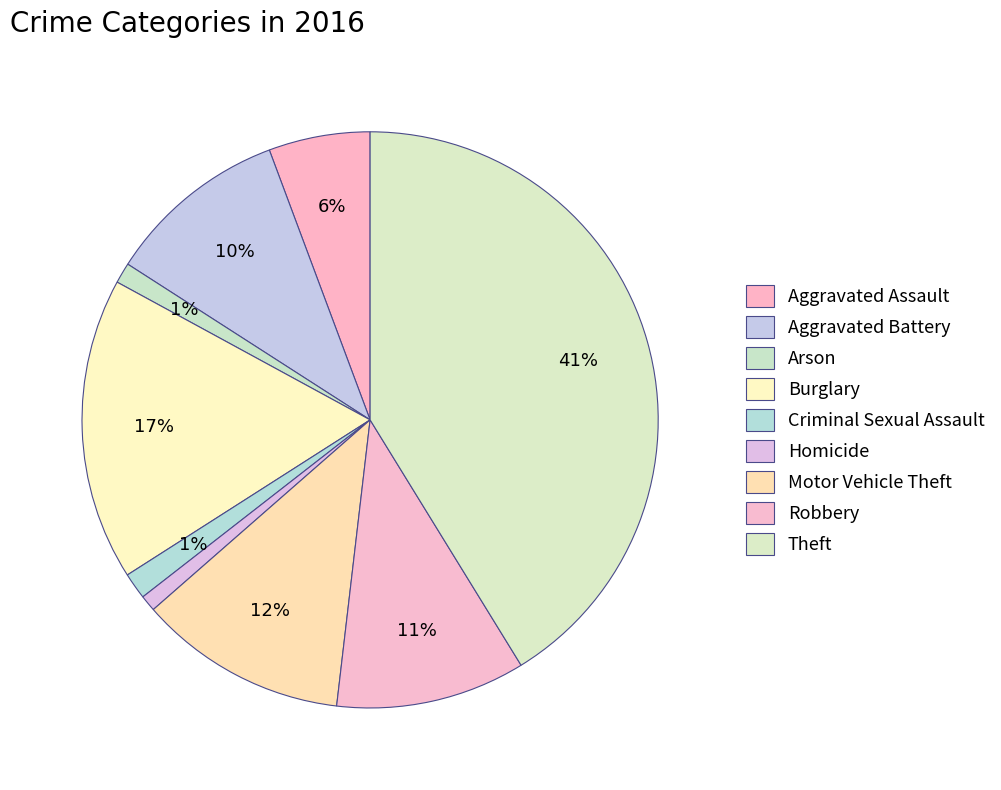

Count the number of slices in the pie.

9